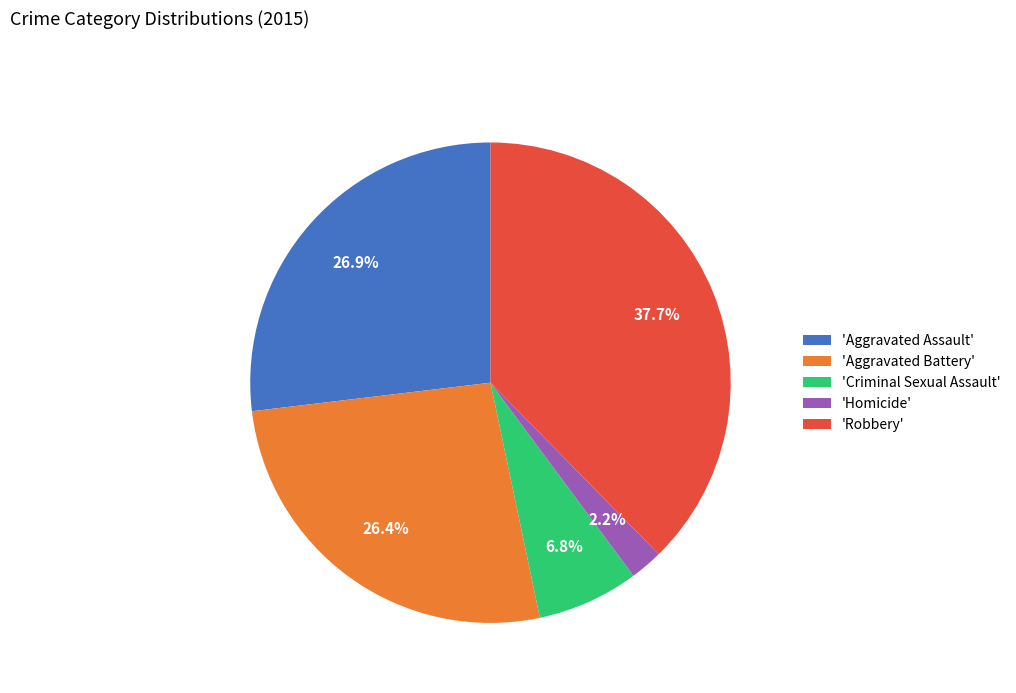

How many slices are in this pie chart?

5